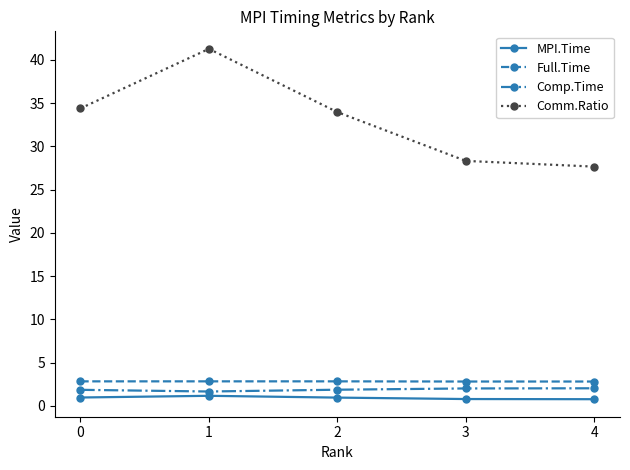

At how many categories does at least one series exceed 29?

3